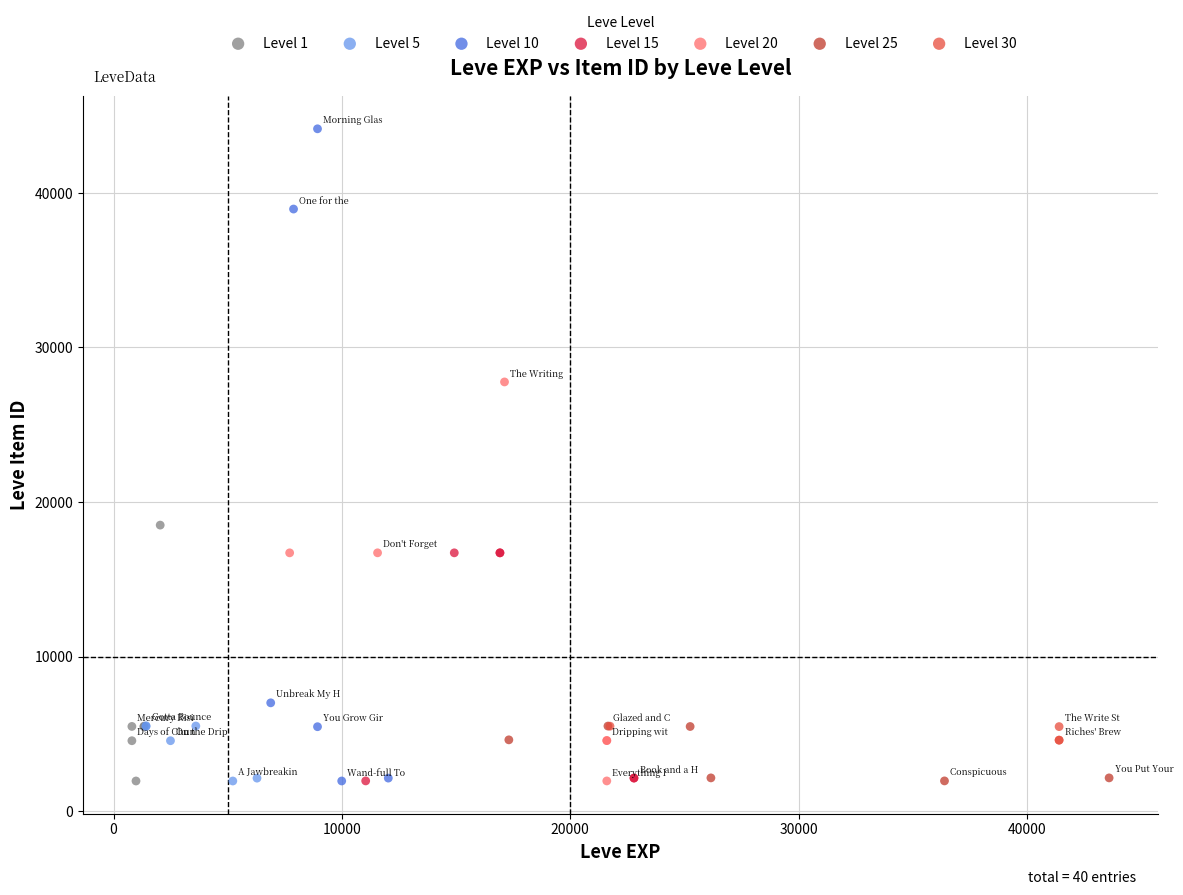

Which series reaches the maximum Y coordinate?

Level 10